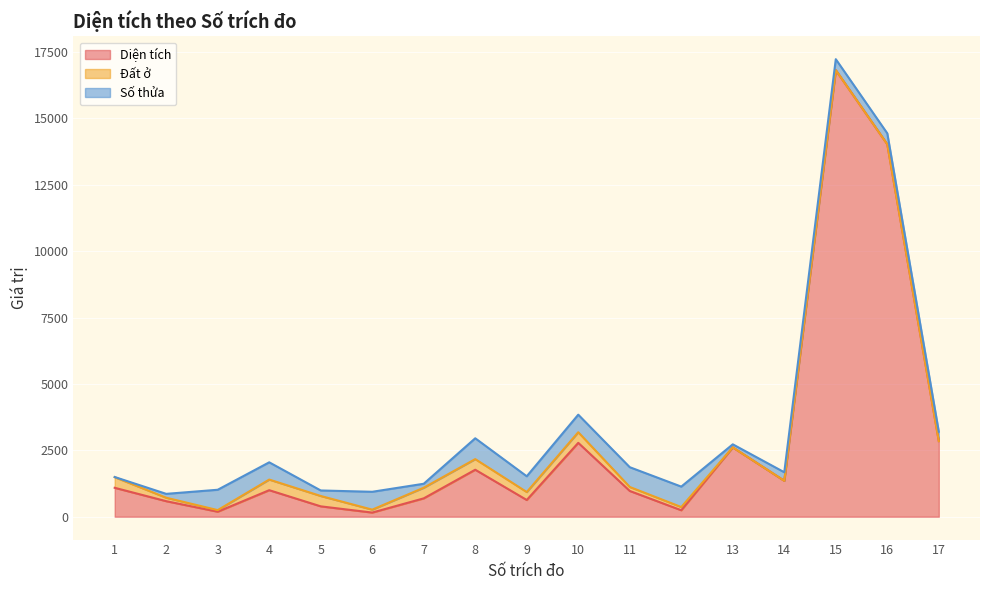

Rank the series by their maximum value, from highest to lowest.

Diện tích, Số thửa, Đất ở